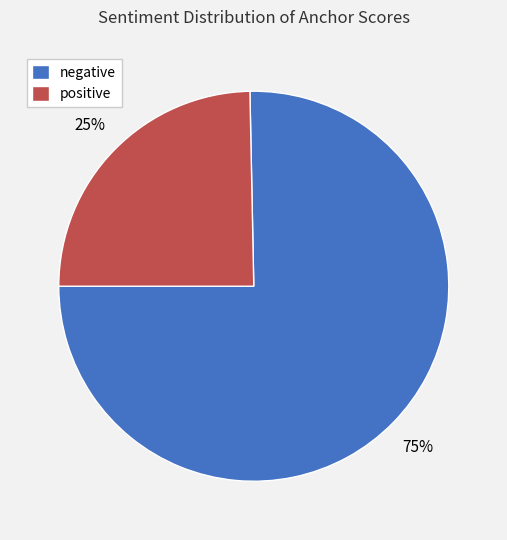

Rank the categories by value from highest to lowest.

negative, positive